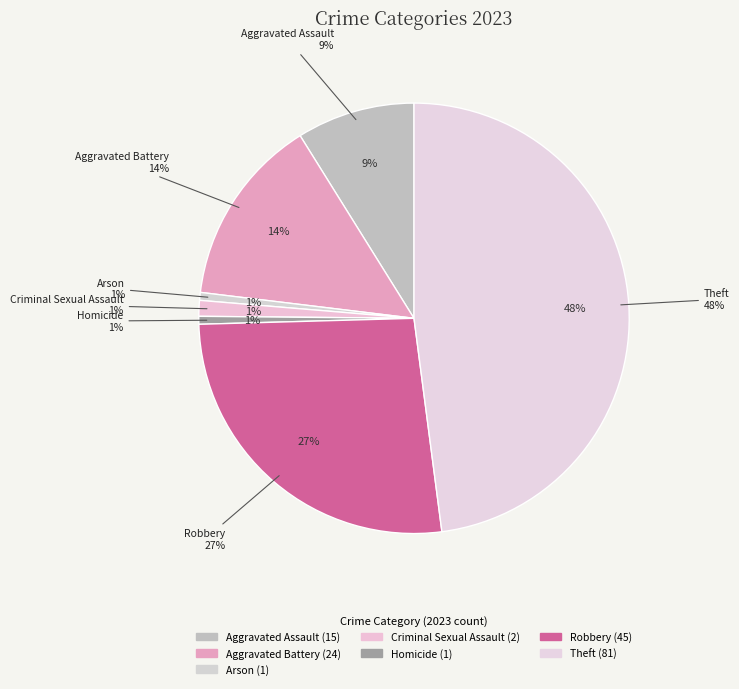

To the nearest percent, what percentage of the pie is Robbery?

27%